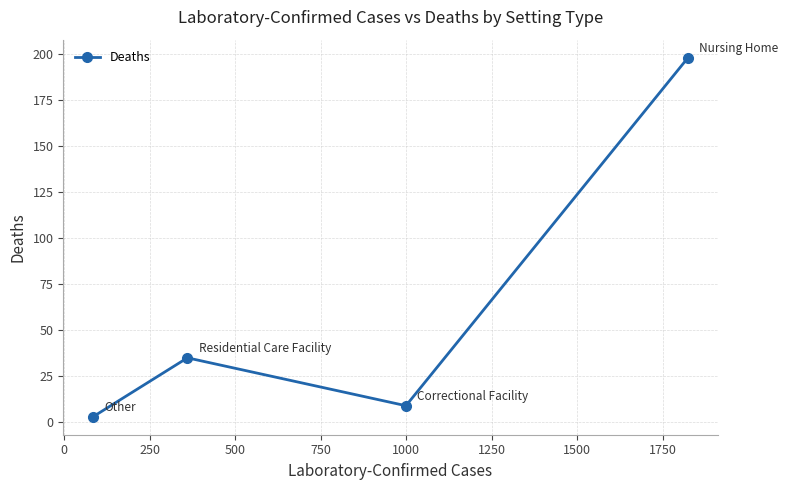

What is the sum of all values?

245